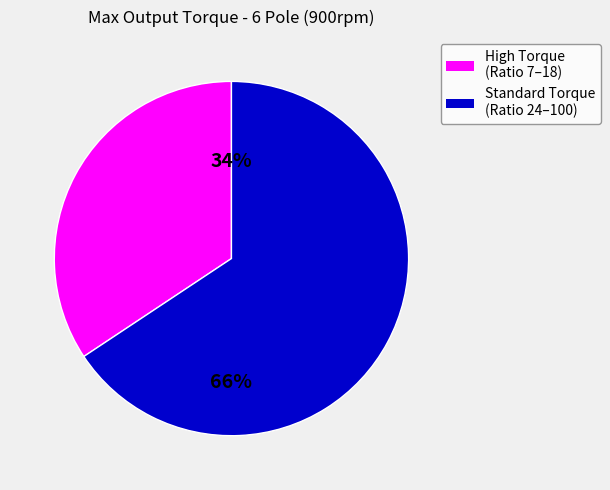

How many segments does this pie chart have?

2